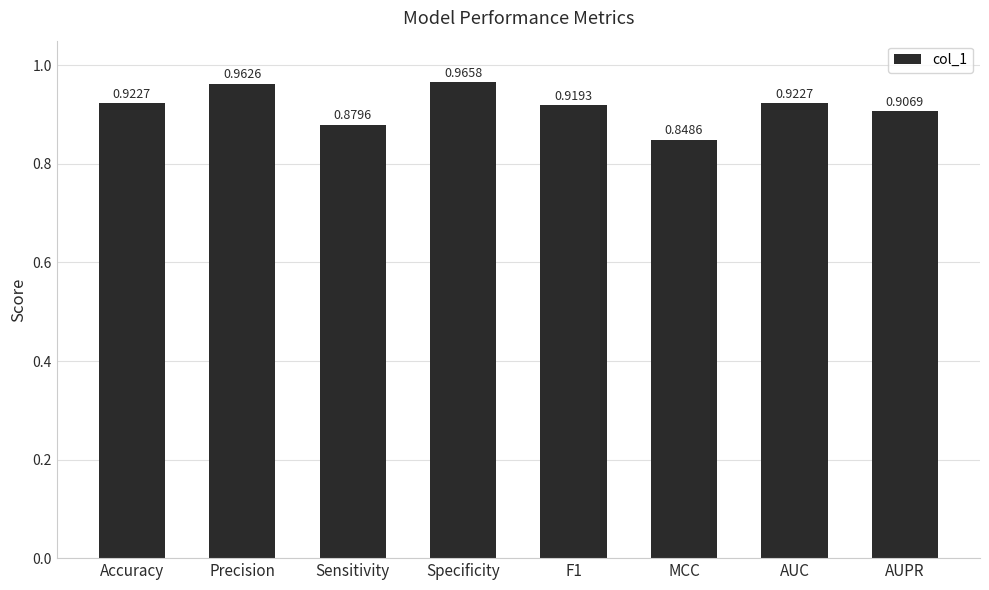

What position from the left is F1?

5